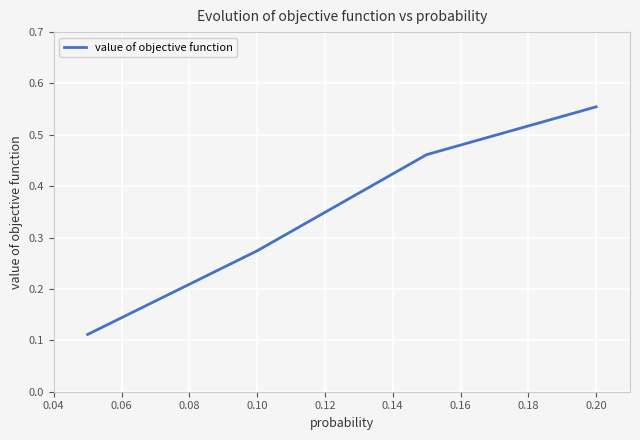

Count the values in the range 0 to 1.

4